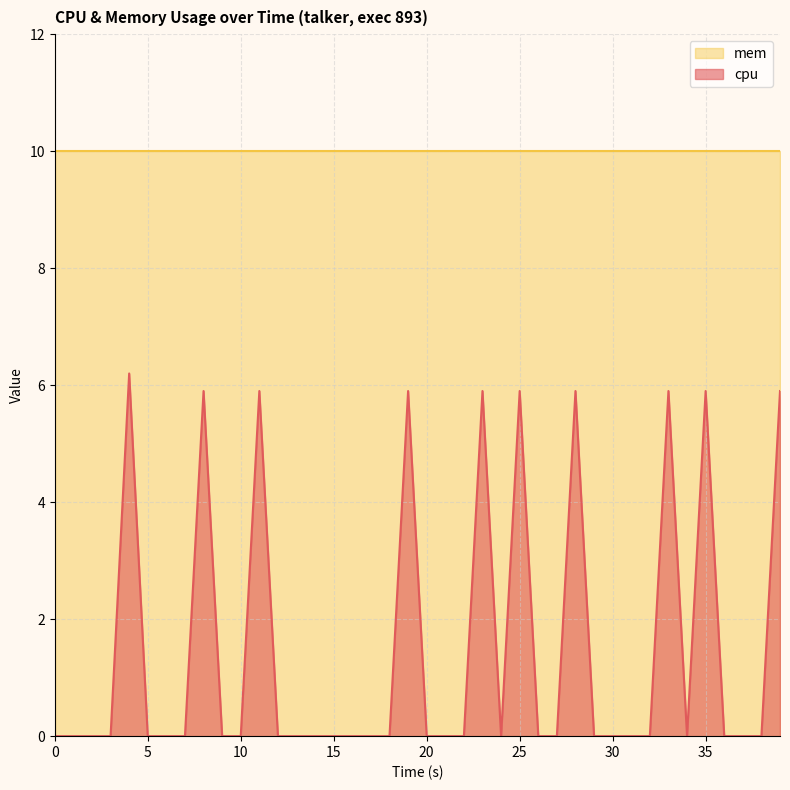

How many values are between 0 and 5?

30